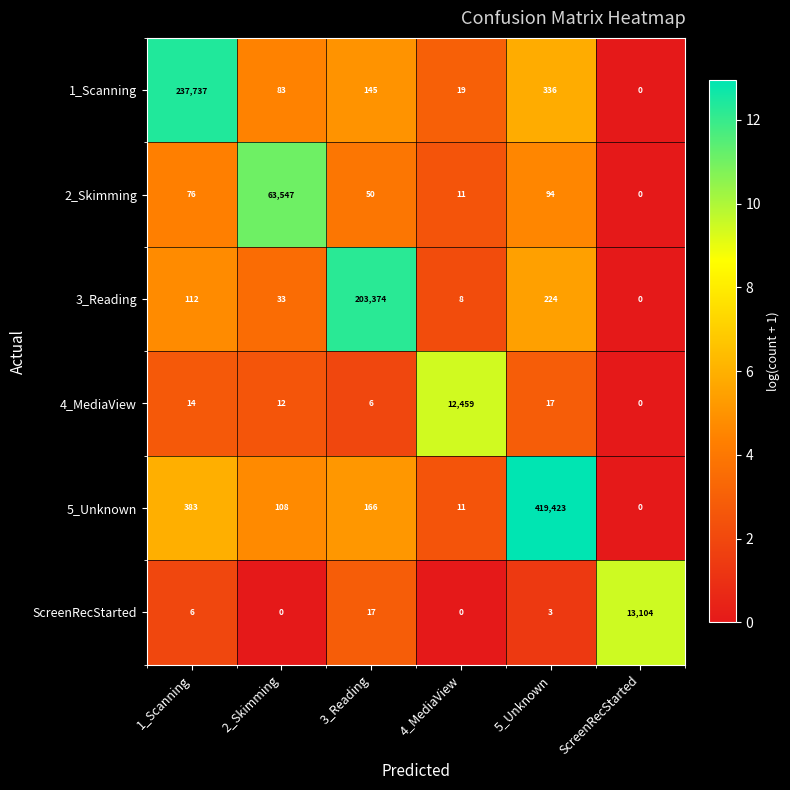

Count the number of data series in this chart.

6